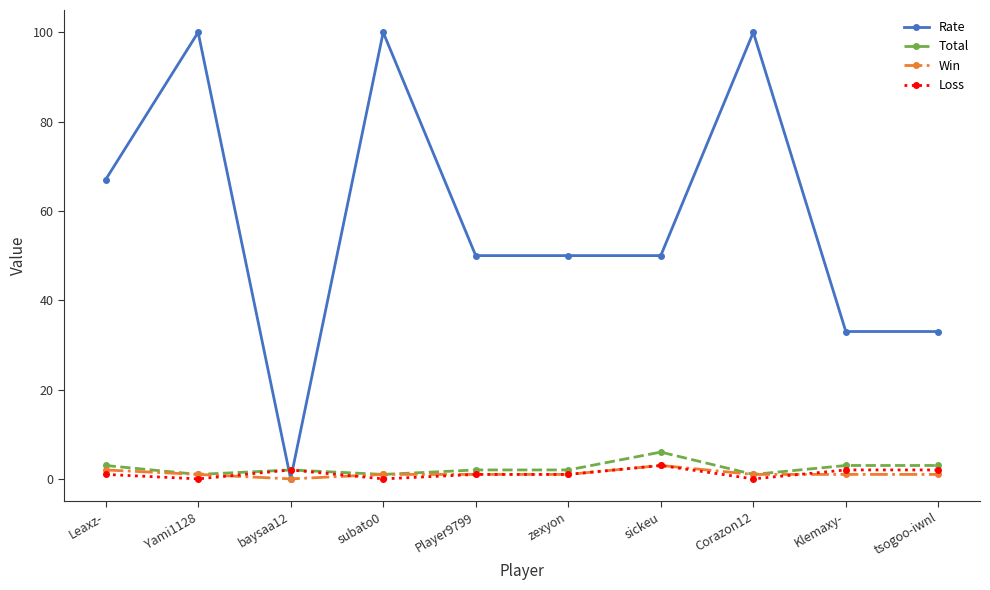

Is it true that Rate equals 82 at zexyon?

False